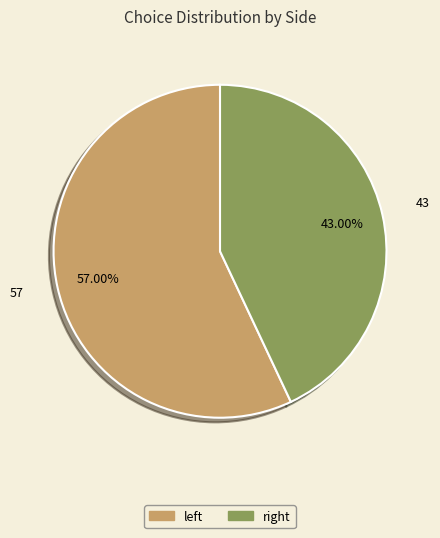

Rank the categories by value from lowest to highest.

right, left